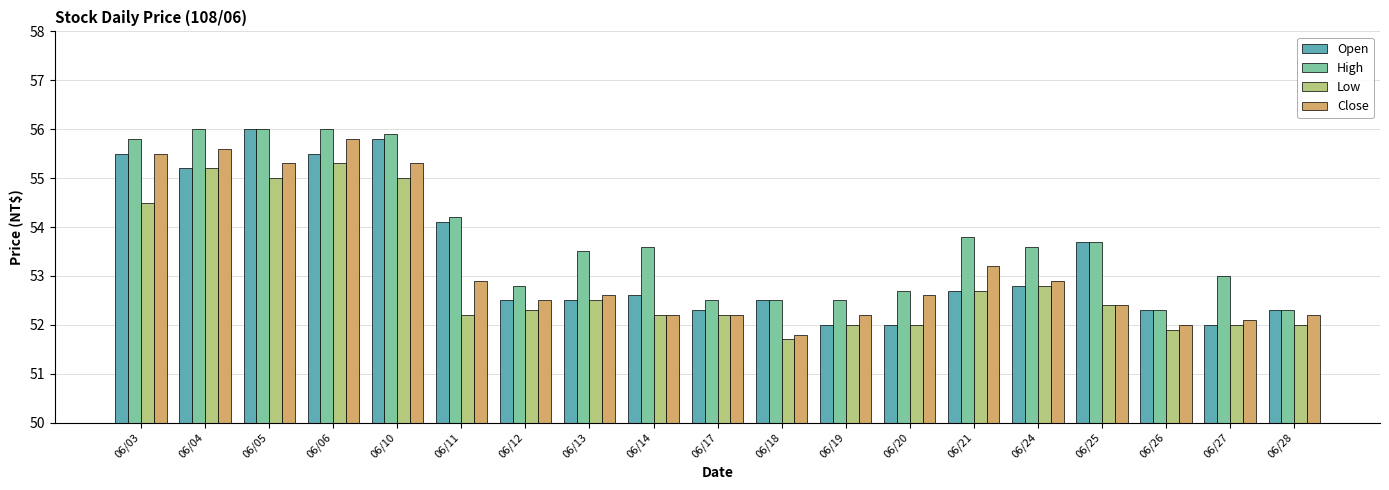

What is the difference between the Low values at 06/04 and 06/20?

3.2